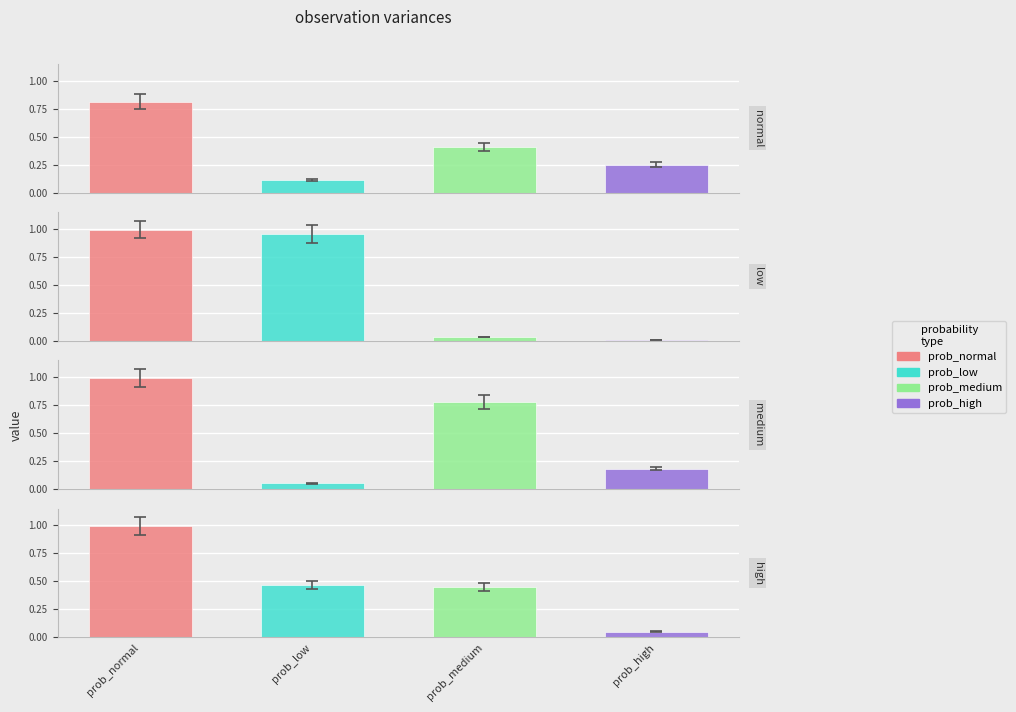

What is the total value across all series at normal?

1.6